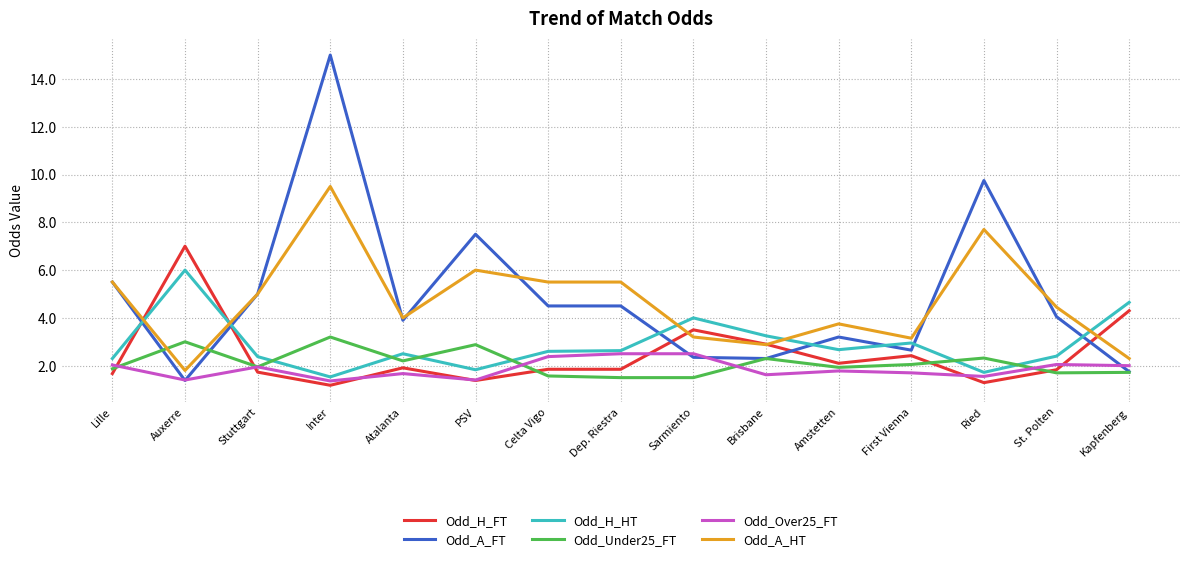

What position from the right is First Vienna?

4